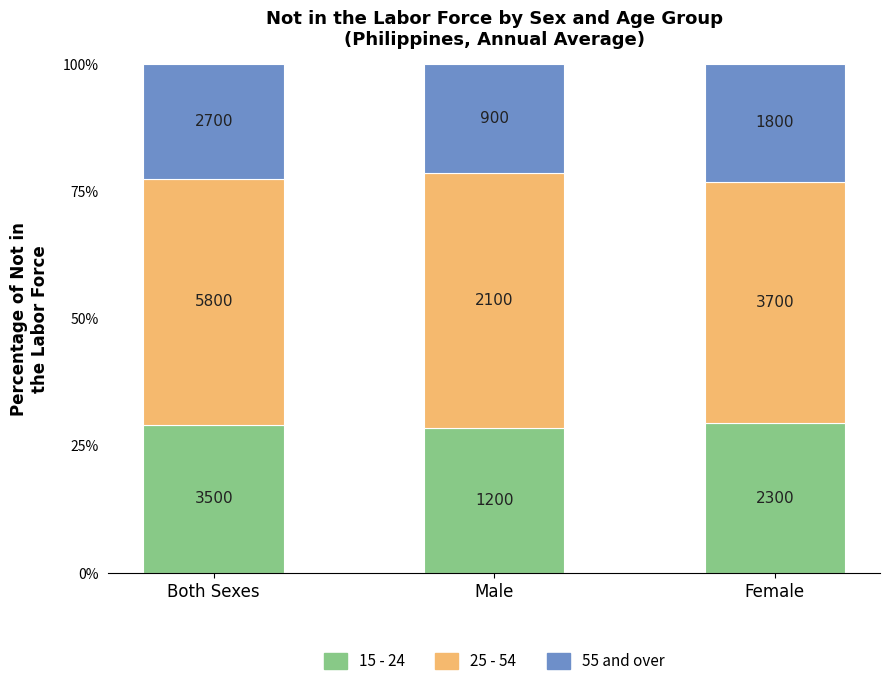

Rank the series by their average value, from highest to lowest.

25 - 54, 15 - 24, 55 and over